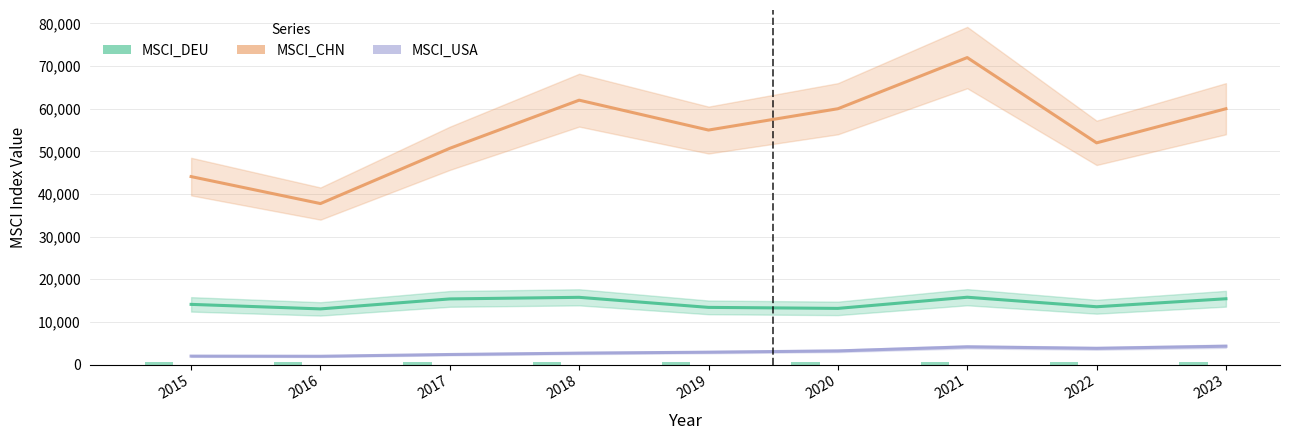

Which series has the largest total across all categories?

MSCI_CHN